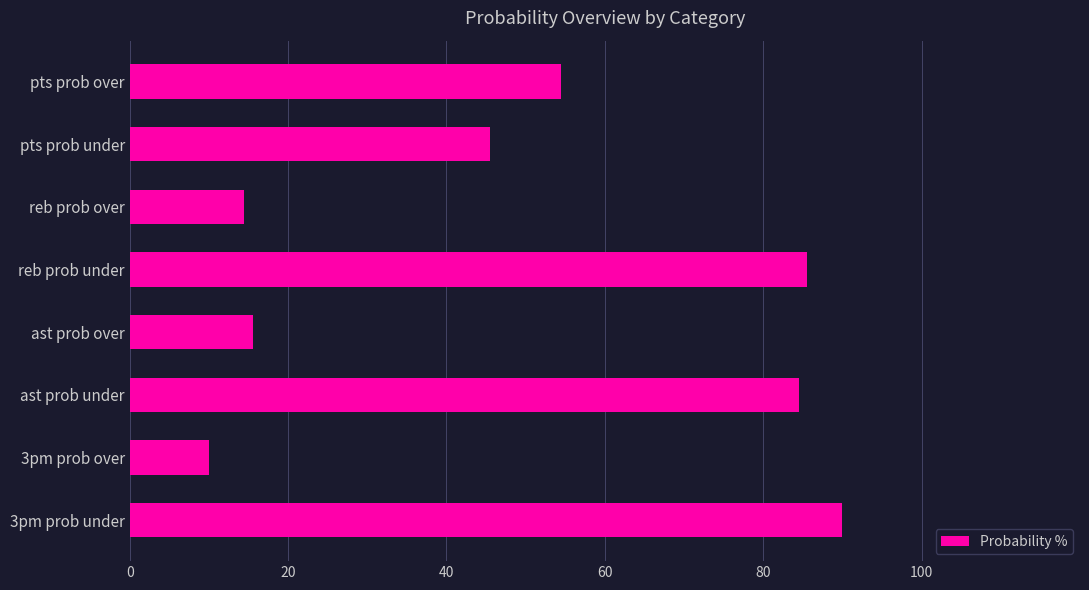

Reading top to bottom, transcribe all the data shown in this chart.

54.5	45.5	14.5	85.5	15.5	84.5	10.0	90.0